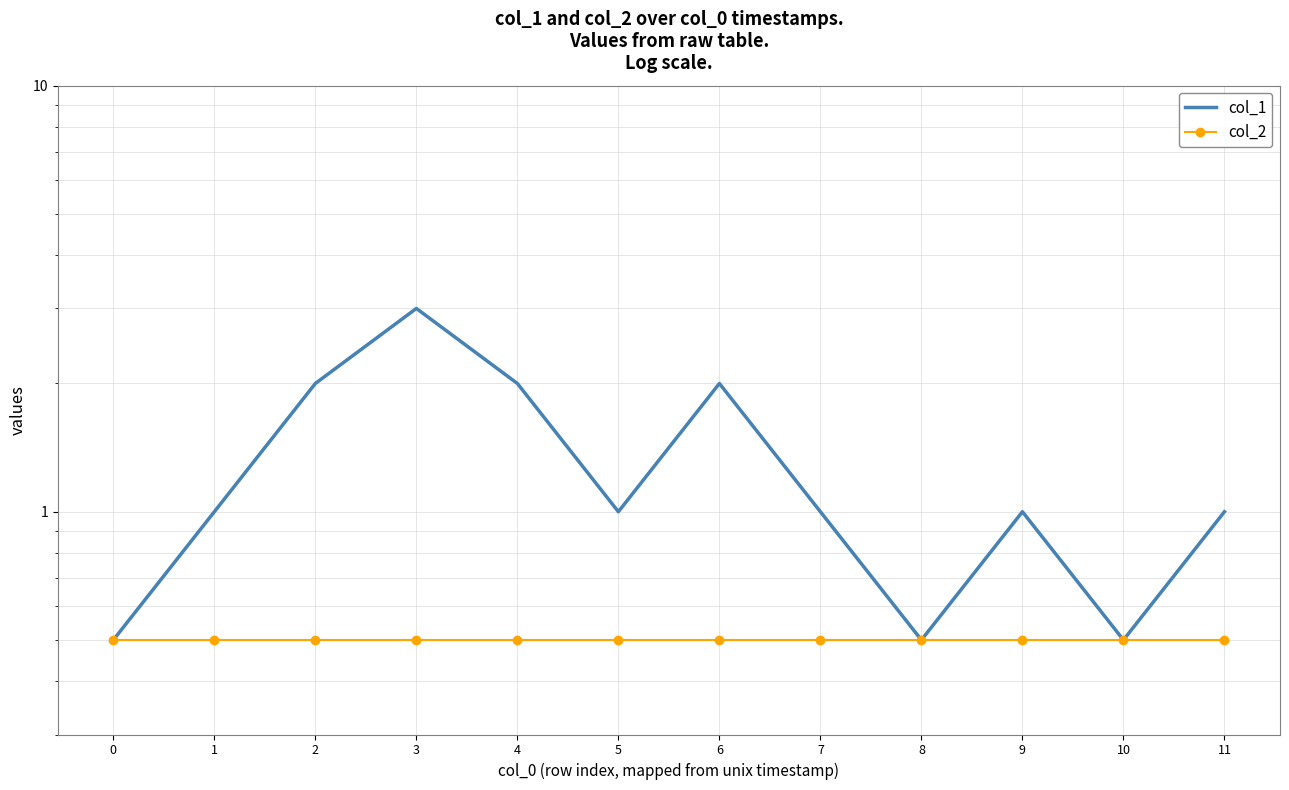

True or false: col_1 and col_2 cross at least once.

False